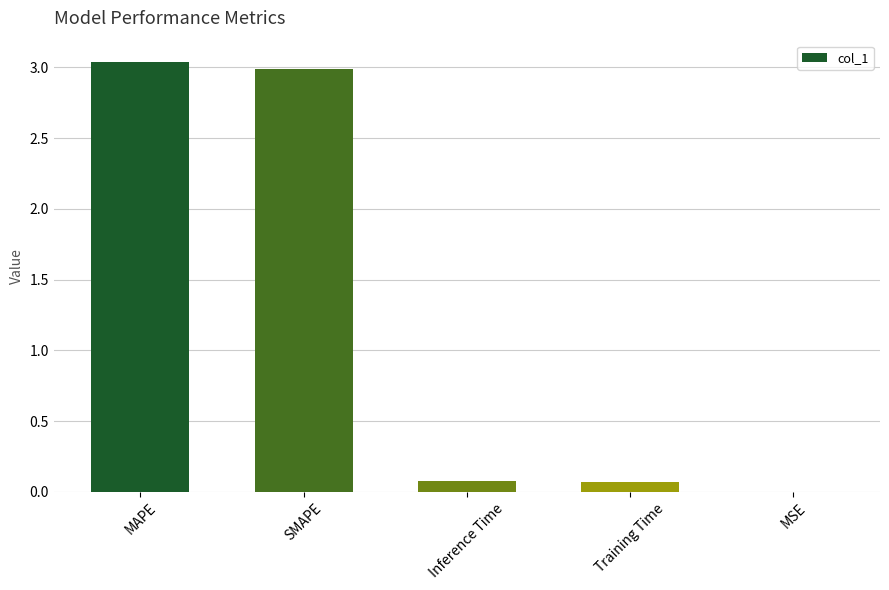

Count the number of categories in the chart.

5